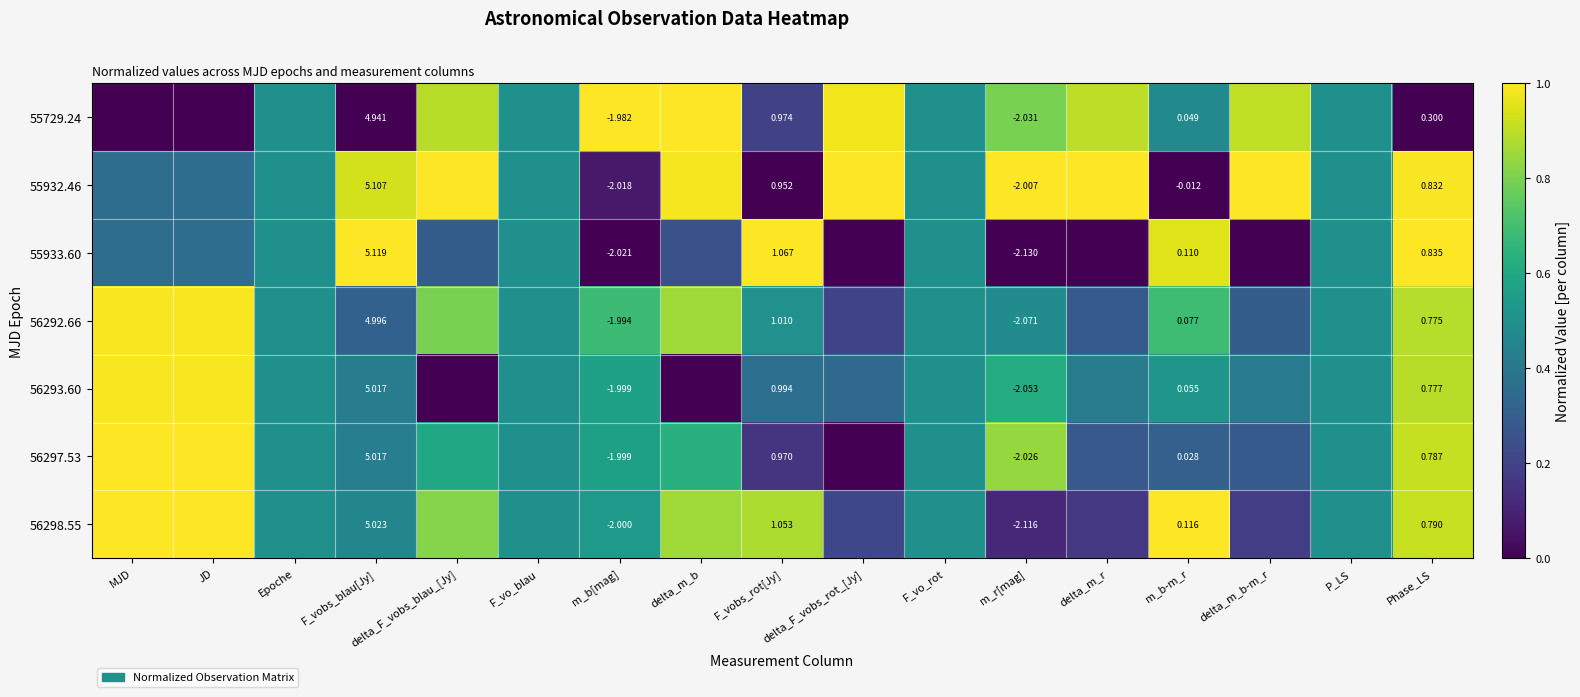

What is the approximate value of 55933.60 at P_LS?

0.5